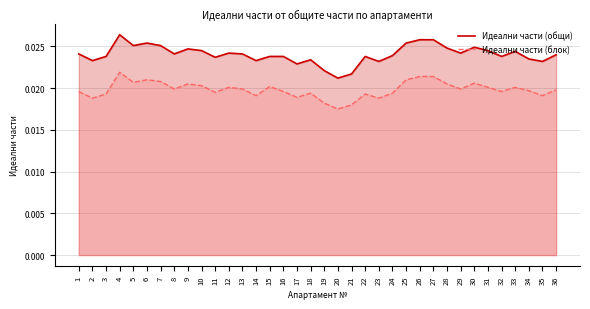

In Идеални части (блок), how many points are lower than both neighbors (excluding endpoints)?

11